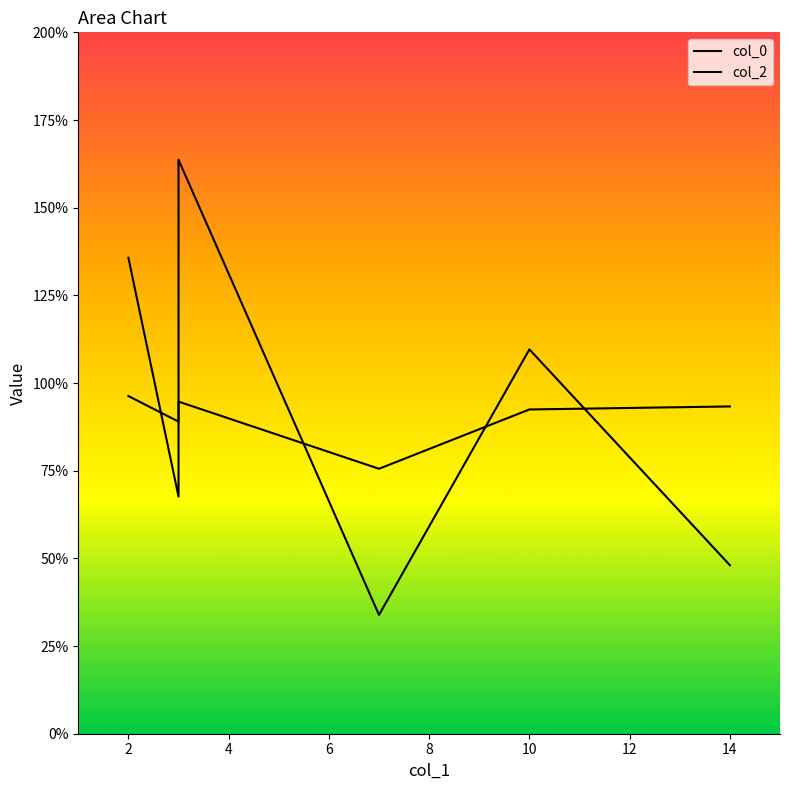

How many data points in col_2 are less than 1?

3